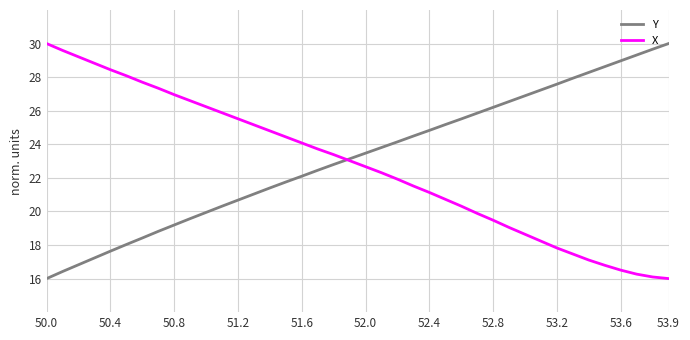

After their last crossing, which series has the higher values: X or Y?

Y